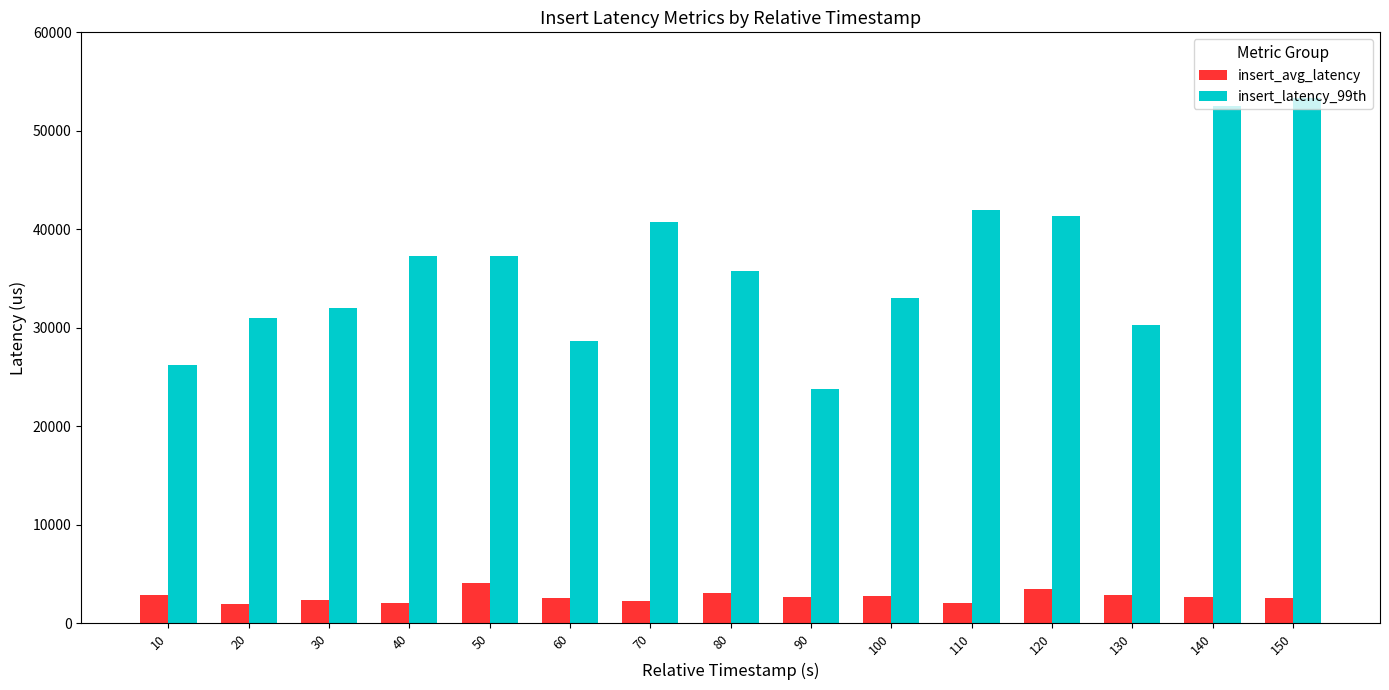

What are all the series names shown in the legend?

insert_avg_latency, insert_latency_99th